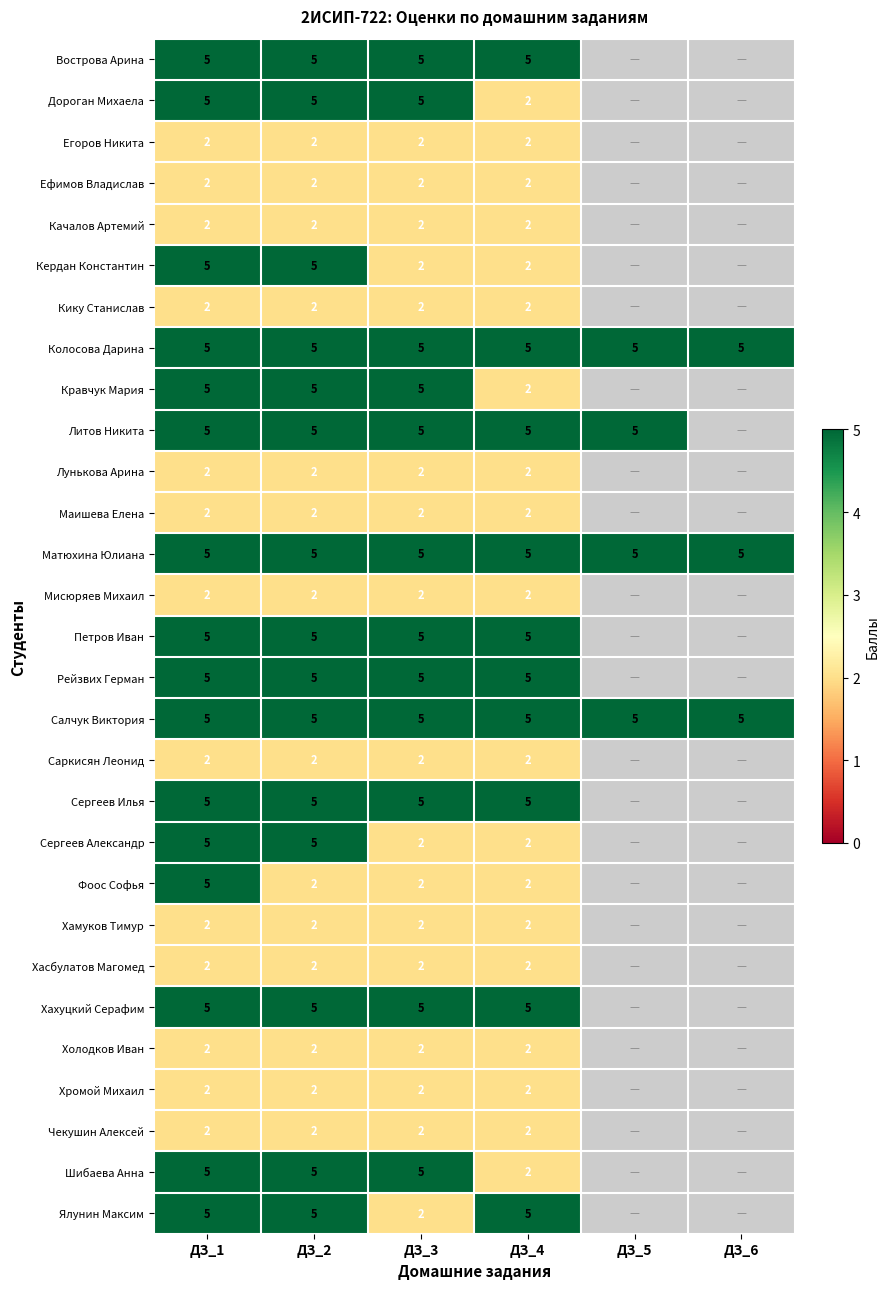

At which category is the sum across all series the highest?

ДЗ_1